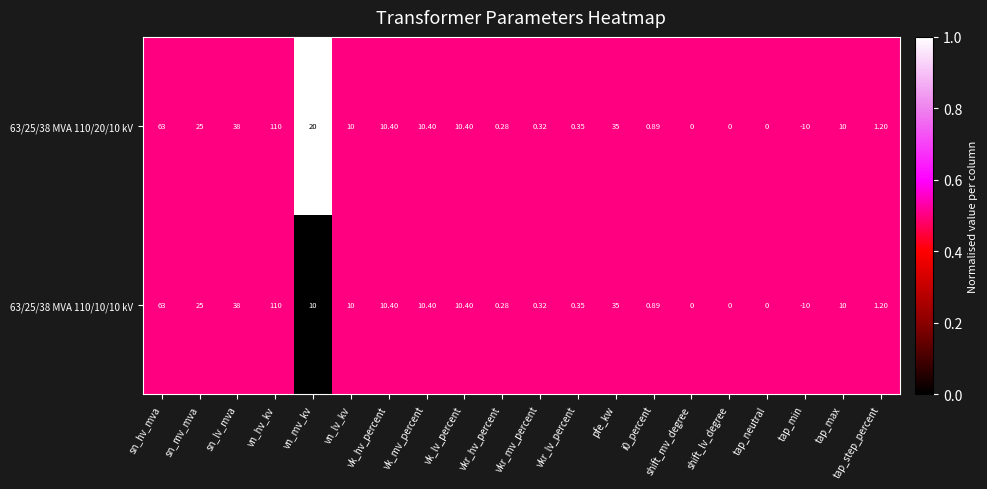

Where is 63/25/38 MVA 110/10/10 kV nearest to the value 50?

sn_lv_mva